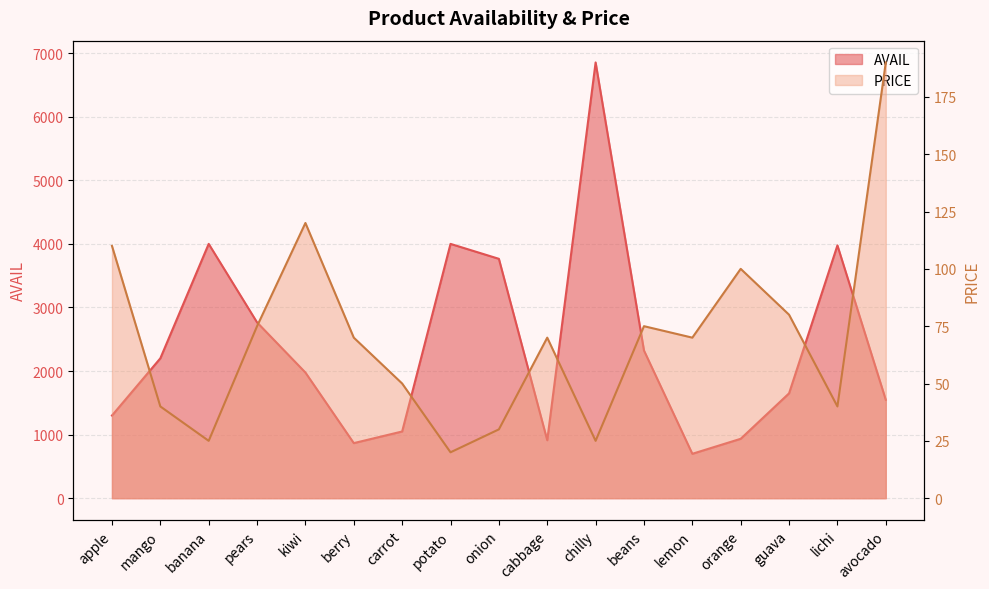

True or false: AVAIL and PRICE intersect in this chart.

False